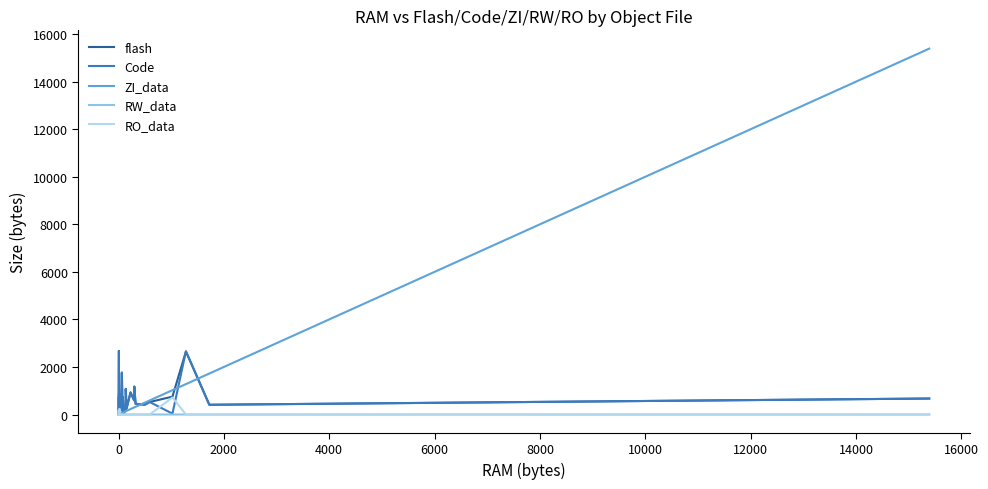

What is the value of the flash point at the 10th from the left?

846